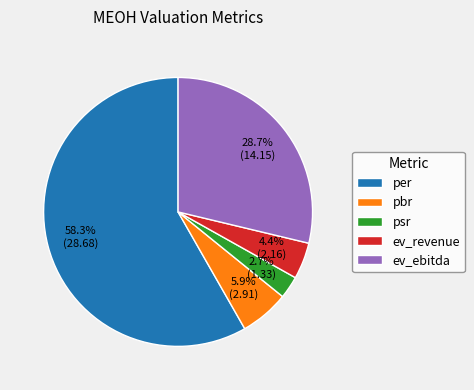

How many slices are in this pie chart?

5